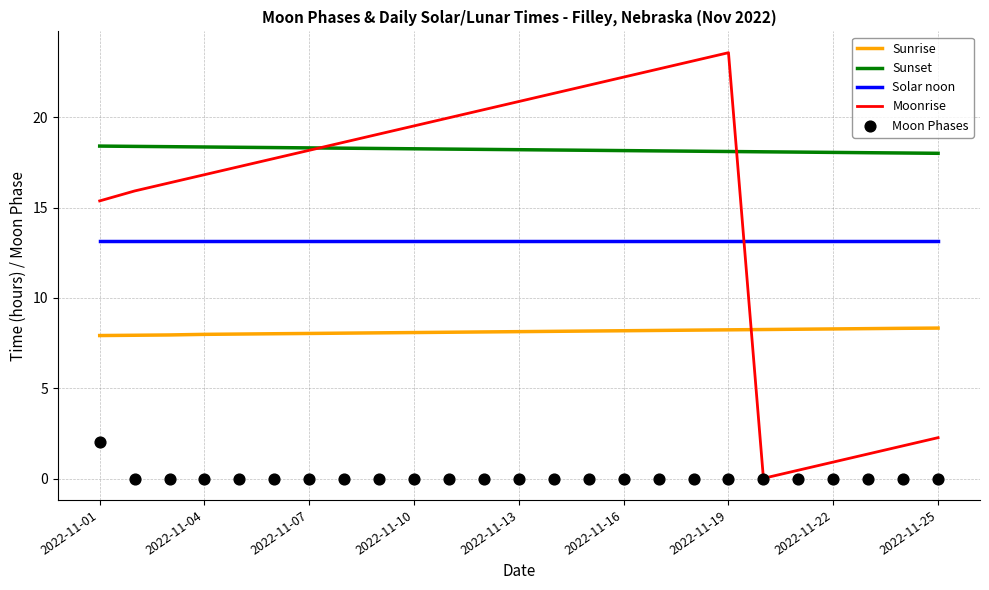

What are all the series names shown in the legend?

Sunrise, Sunset, Solar noon, Moonrise, Moon Phases